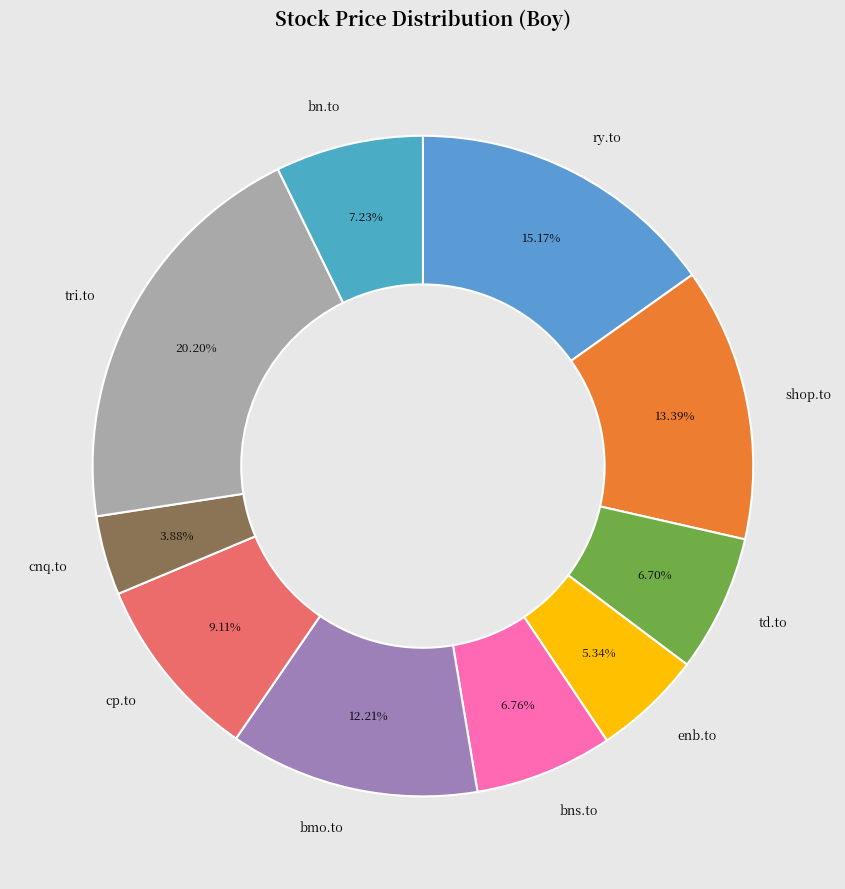

What is the smallest slice in the pie chart?

cnq.to